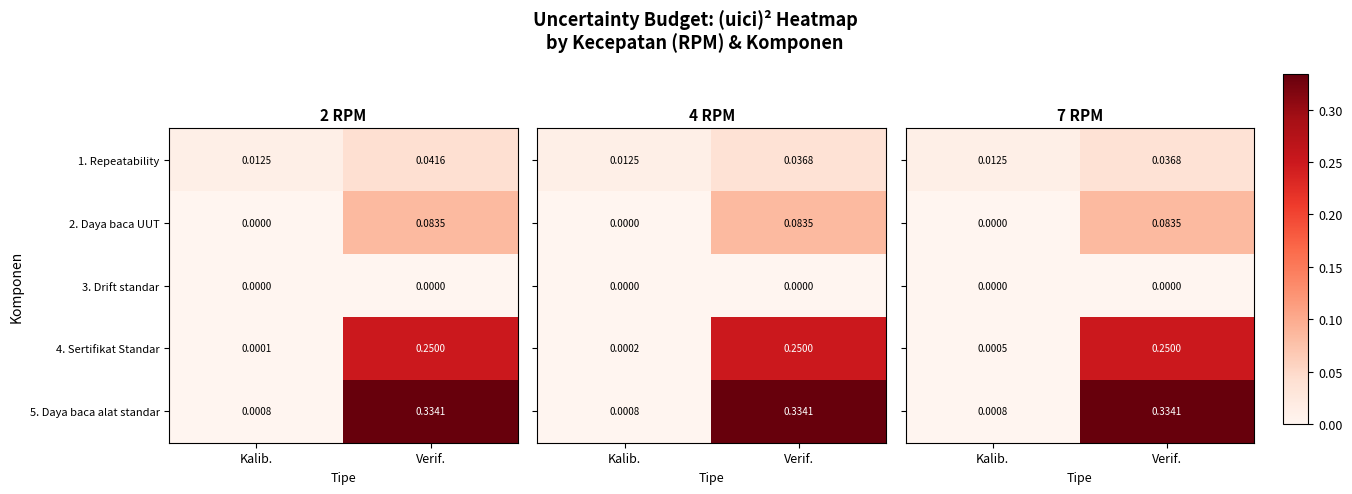

Which category has the lowest value in the 2. Daya baca UUT series?

Kalib.